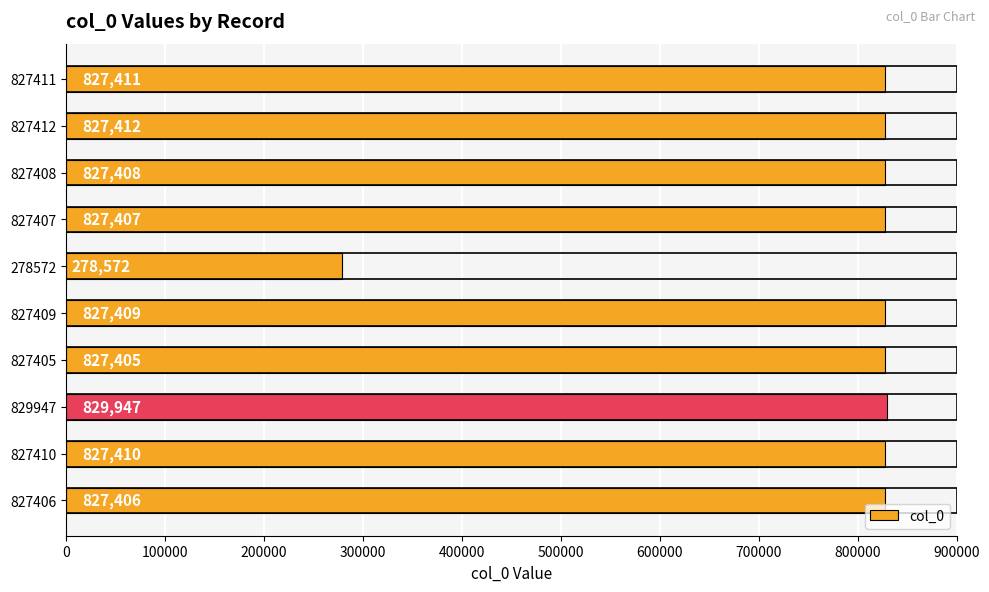

The chart shows a value of 1187180 at 827408. True or false?

False